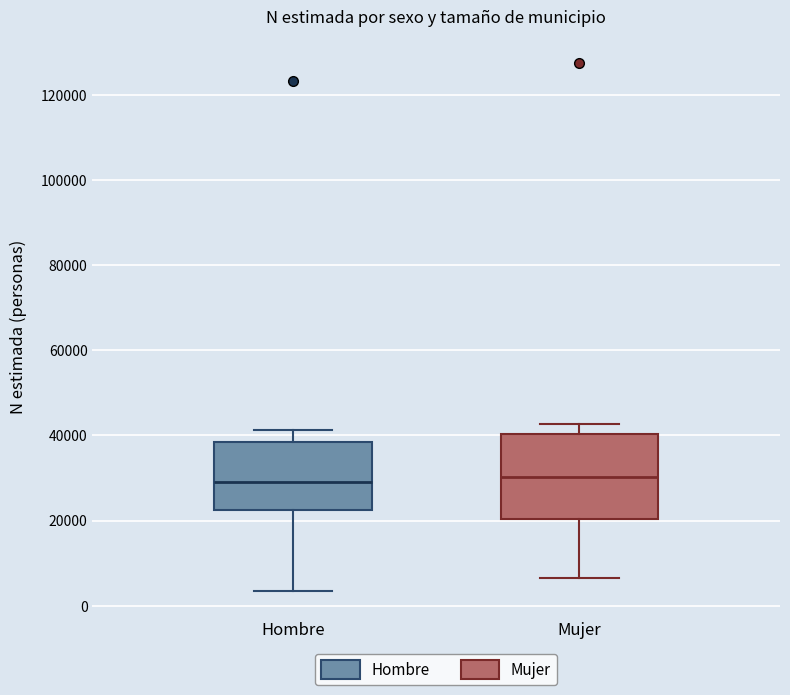

Where is the lower edge of the box for Mujer on the y-axis? The values are not printed on the chart, so give them approximately, as read against the axis.

20000